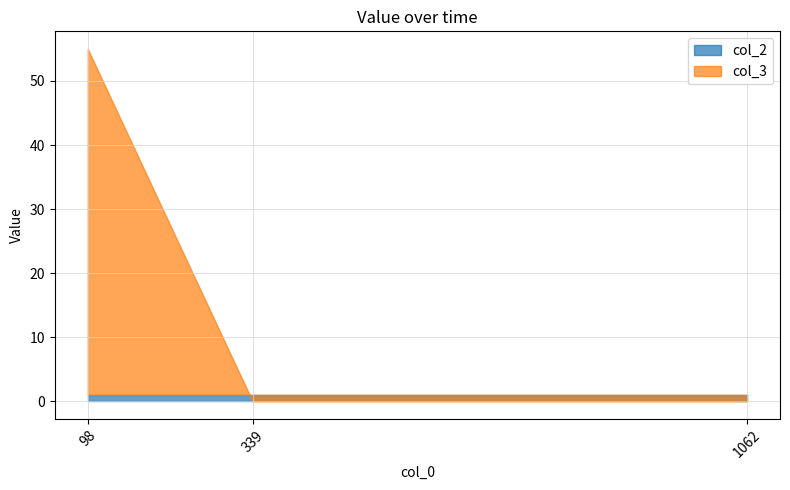

Reading left to right, what are all the values shown in this chart?

col_2: 98=1	339=1	1062=1
col_3: 98=55	339=0	1062=0